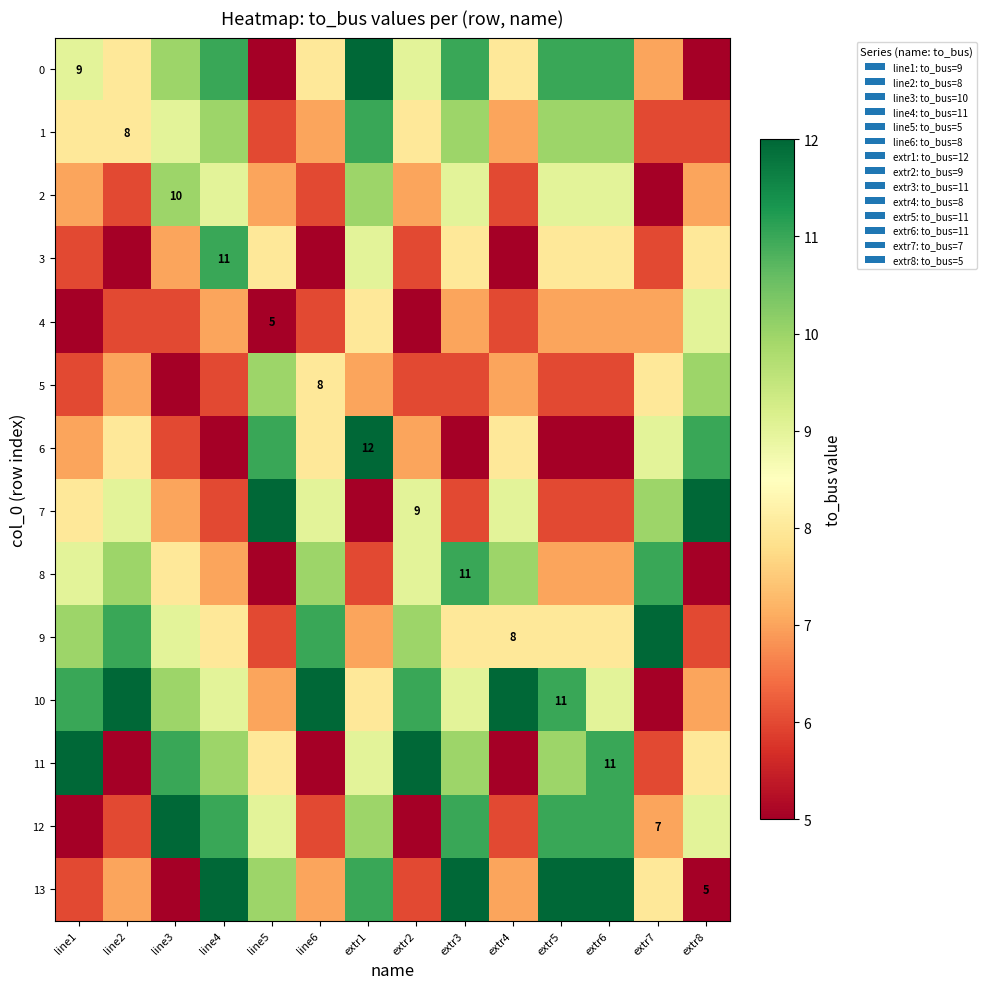

Where is 1 nearest to the value 8?

line1